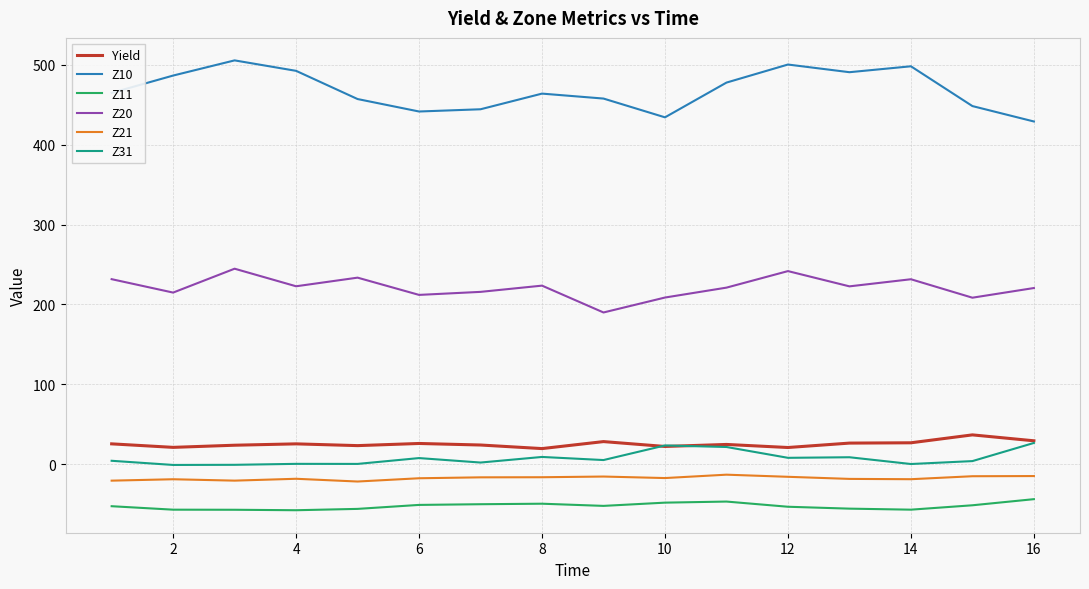

Which series has the largest total across all categories?

Z10